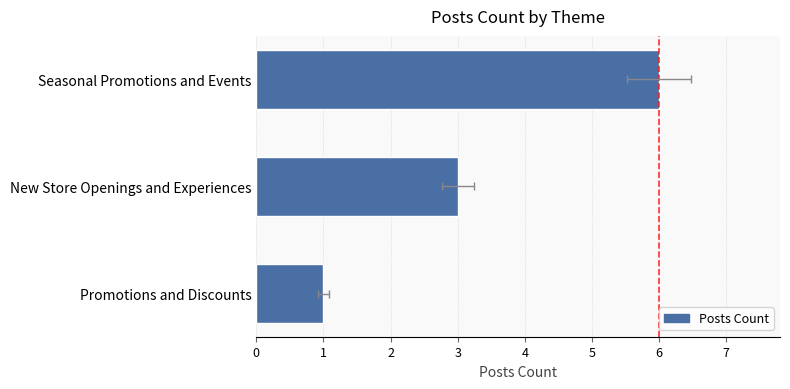

How many data points does each series have?

3